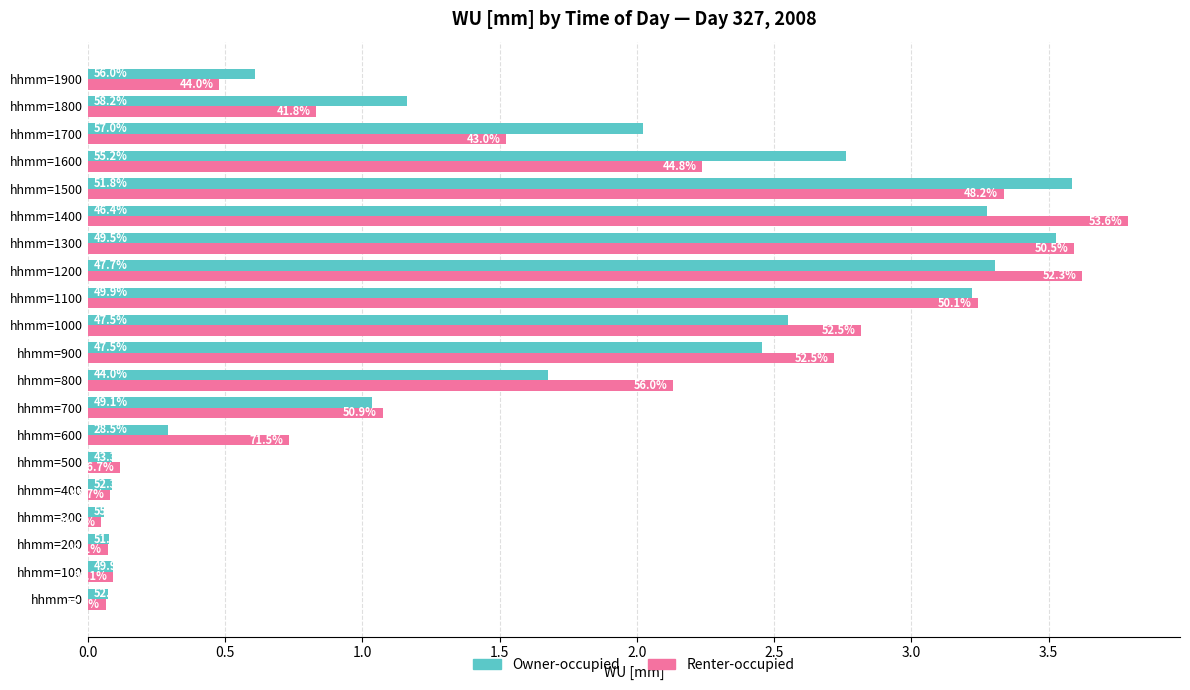

What are all the series names shown in the legend?

Owner-occupied, Renter-occupied